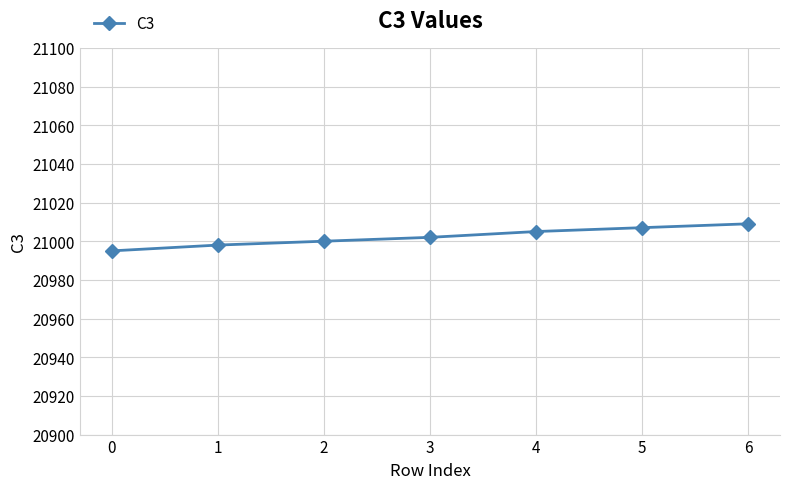

Where is the data nearest to the value 21002?

3